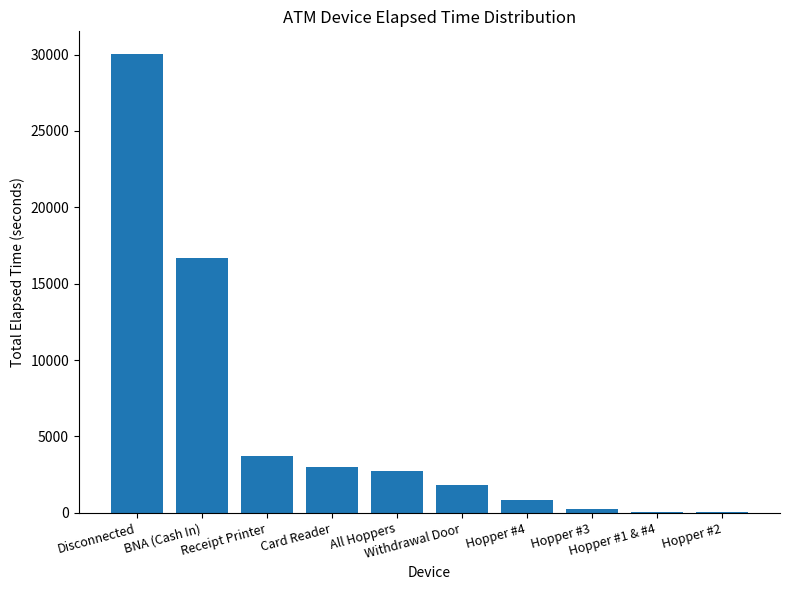

What is the average value?

5915